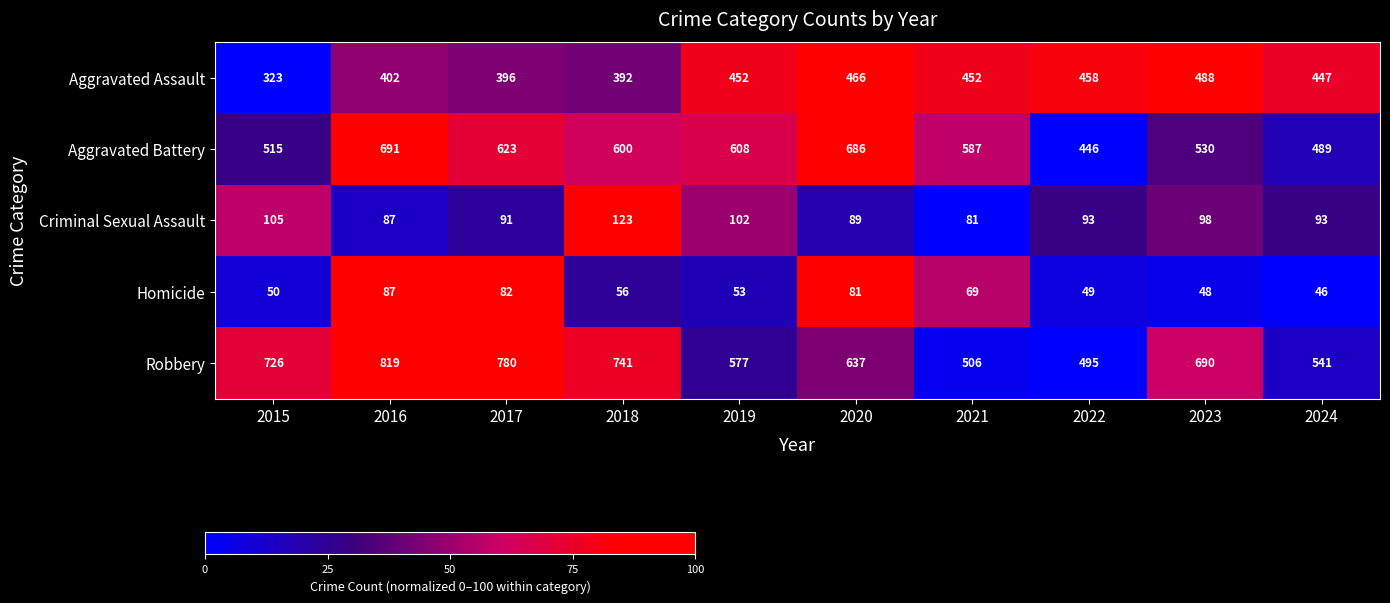

How many categories are shown in the chart?

10